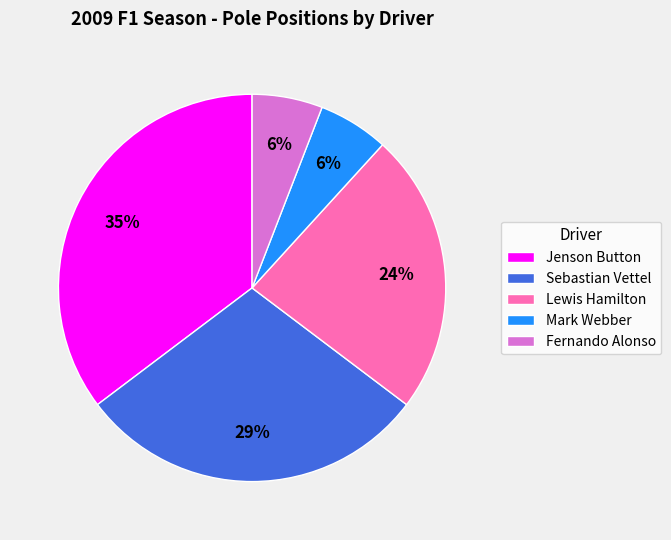

Which category has the biggest portion of the pie?

Jenson Button